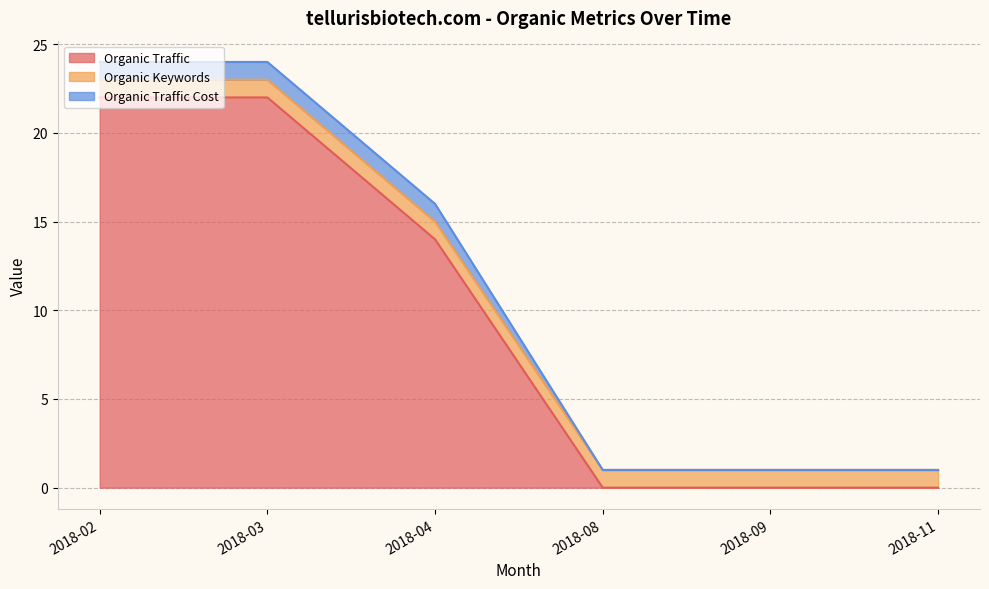

How many lines are shown in the chart?

3